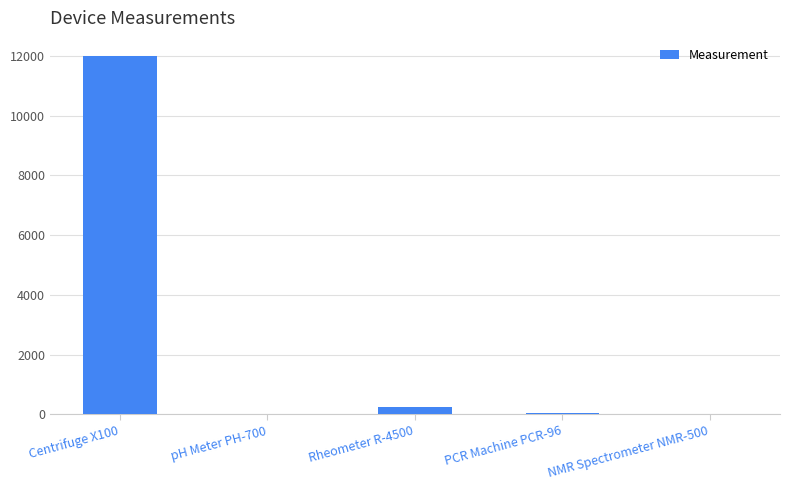

What is the sum of all values?

12304.8